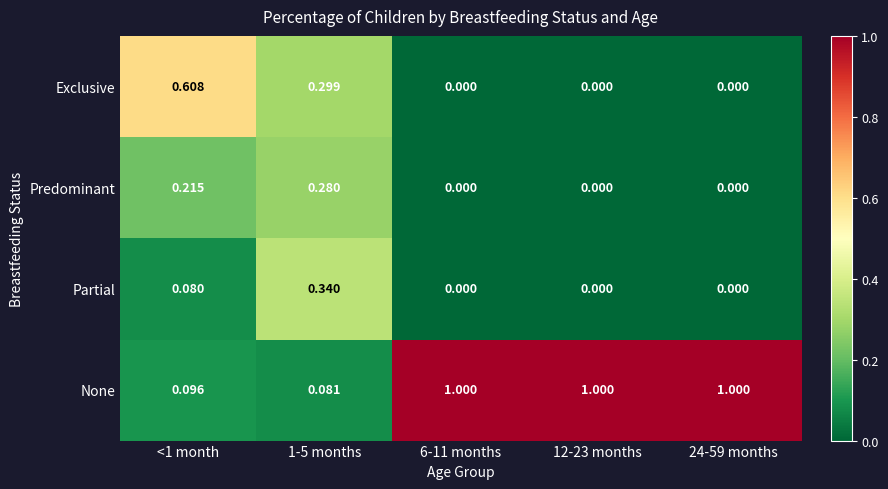

Which series has the largest total across all categories?

None